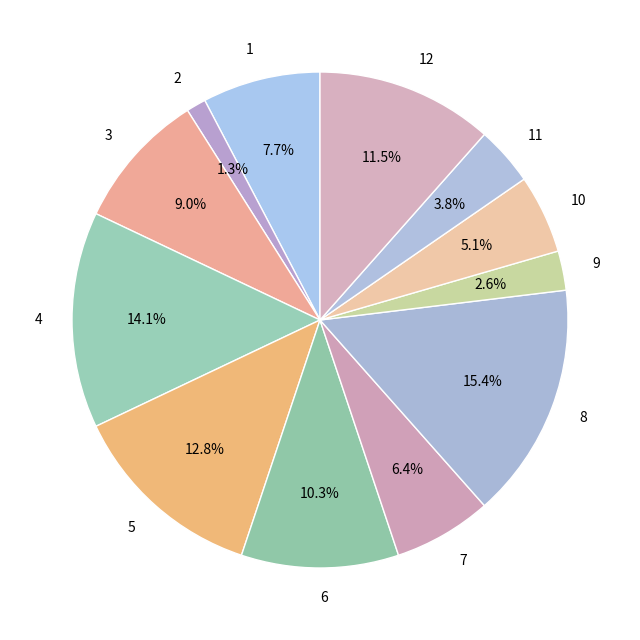

Does any single category account for the majority?

No